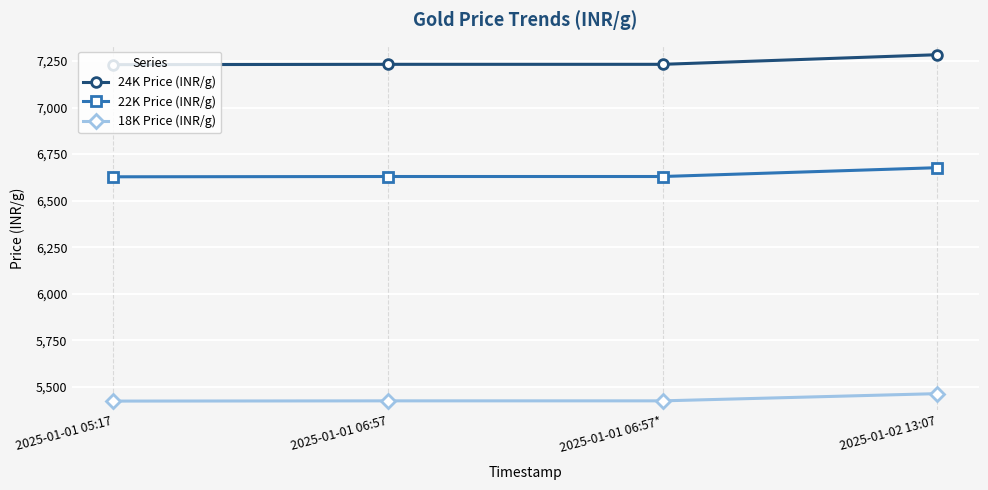

Is the value of 22K Price (INR/g) at 2025-01-01 06:57* greater than the value of 24K Price (INR/g) at 2025-01-01 06:57*?

No